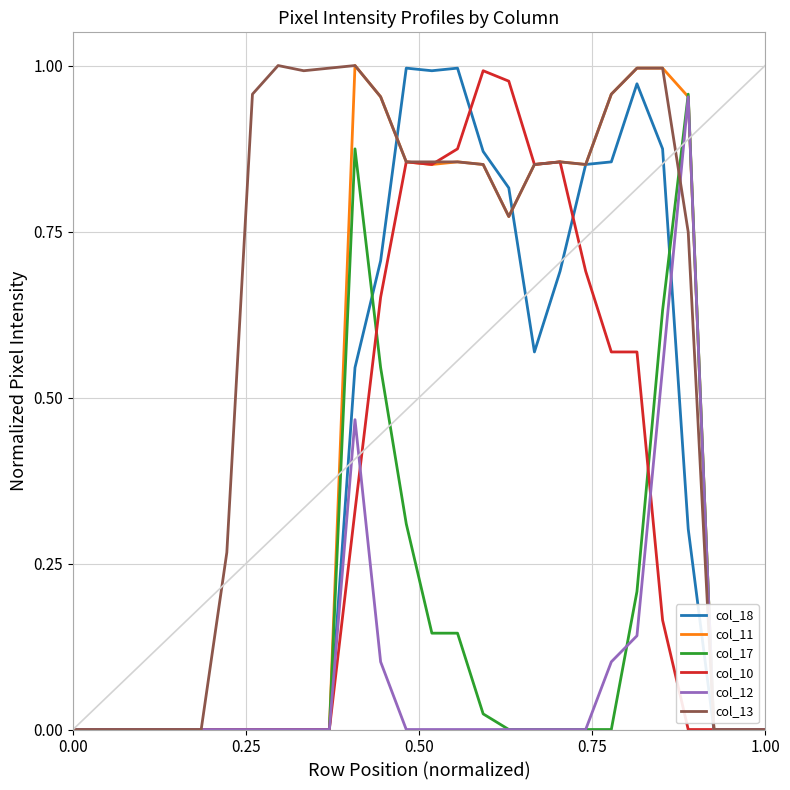

Which series has the largest total across all categories?

col_13